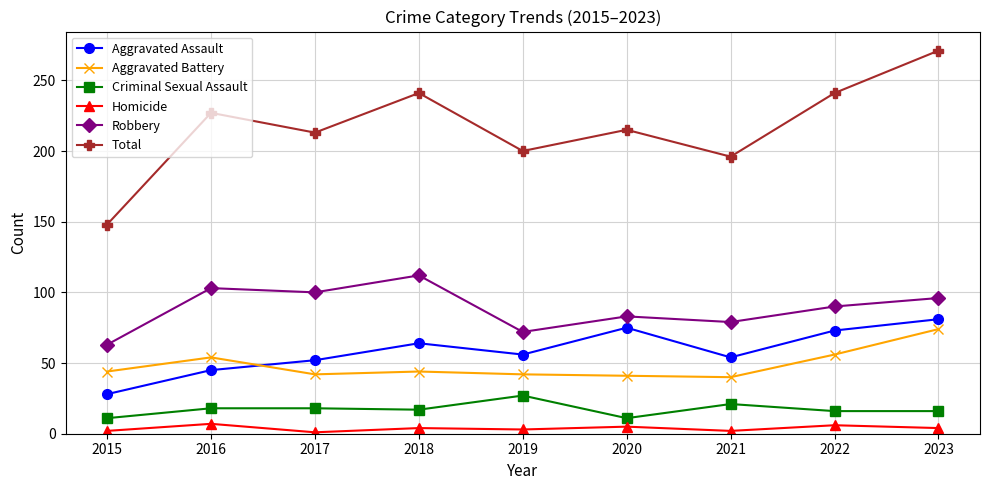

What is the value of the Robbery point at the 5th from the left?

72